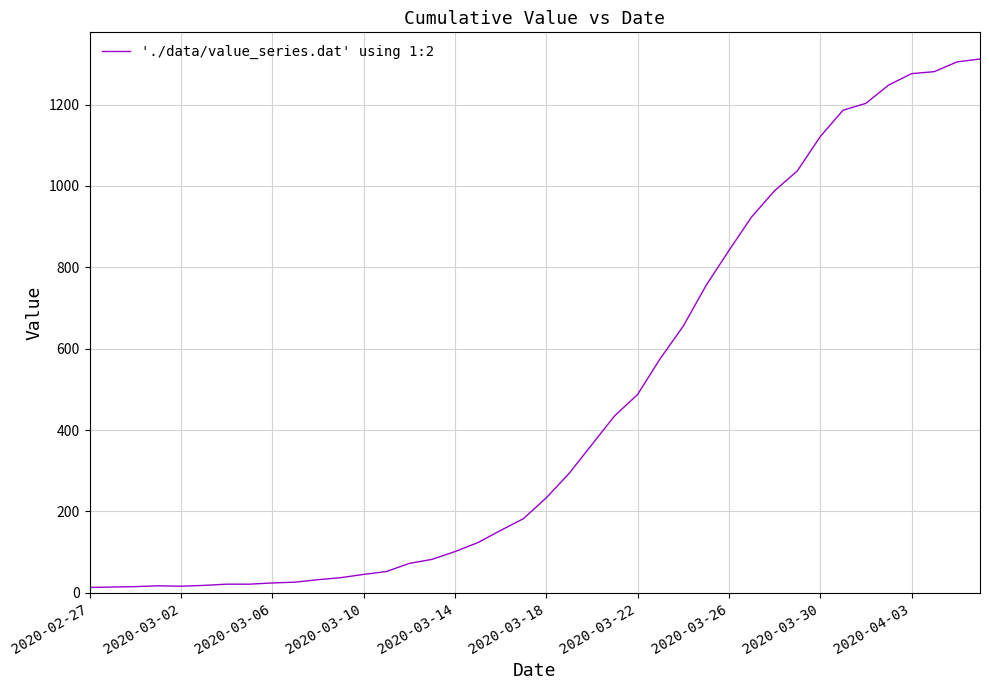

Where is the data nearest to the value 662?

26